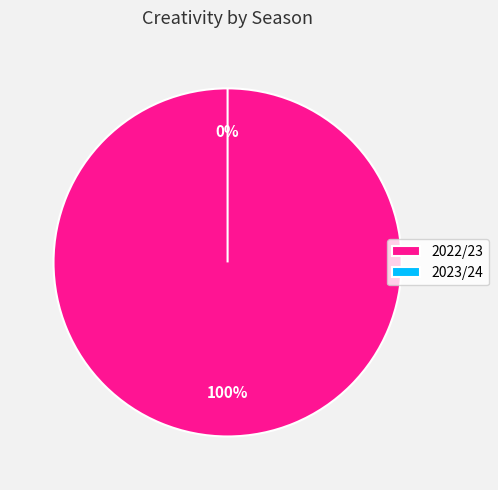

Which slice represents more than half of the pie?

2022/23